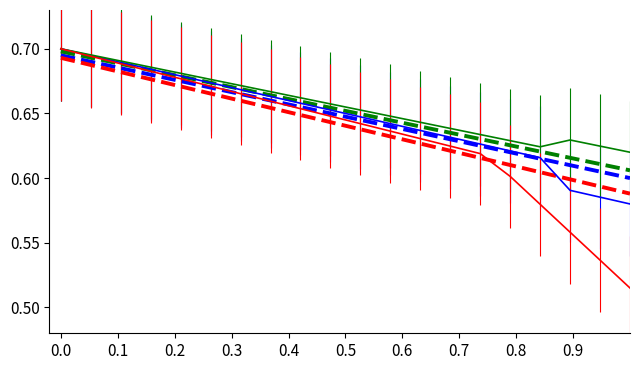

How many lines are shown in the chart?

6